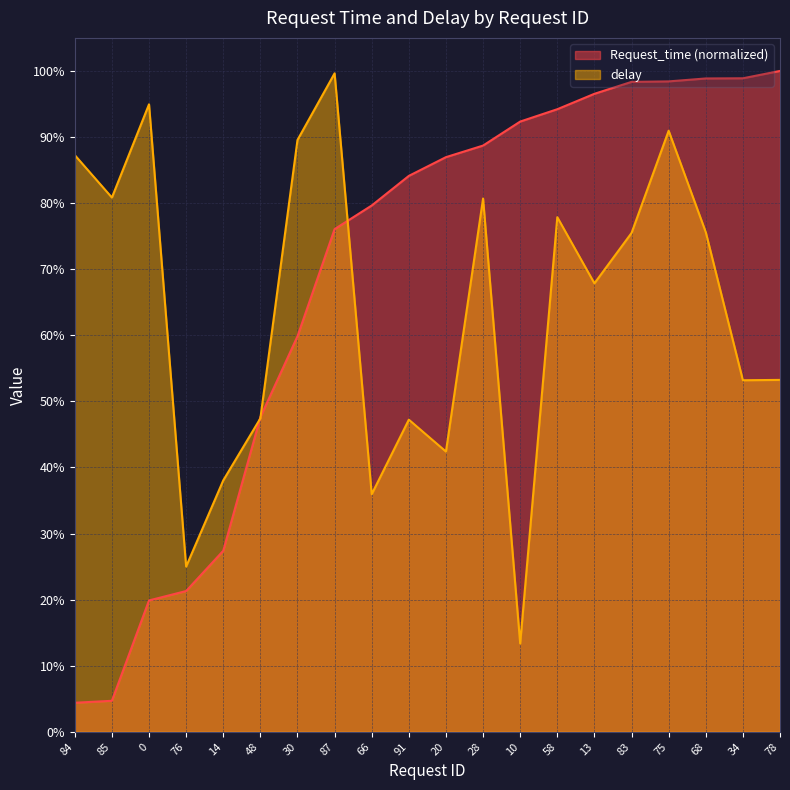

Rank the series at 84 from lowest to highest value.

Request_time (normalized), delay